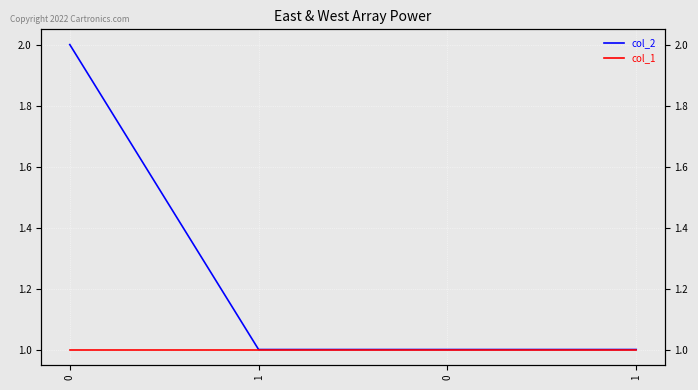

Rank the categories by col_1 value from lowest to highest.

0, 1, 0, 1